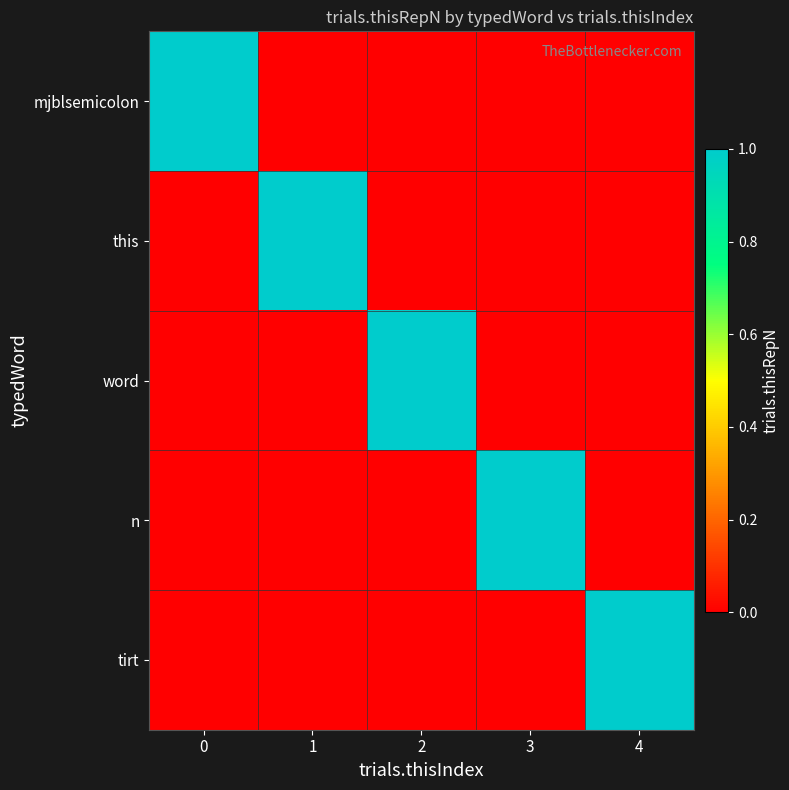

Which series changed the most between 0 and 1?

mjblsemicolon